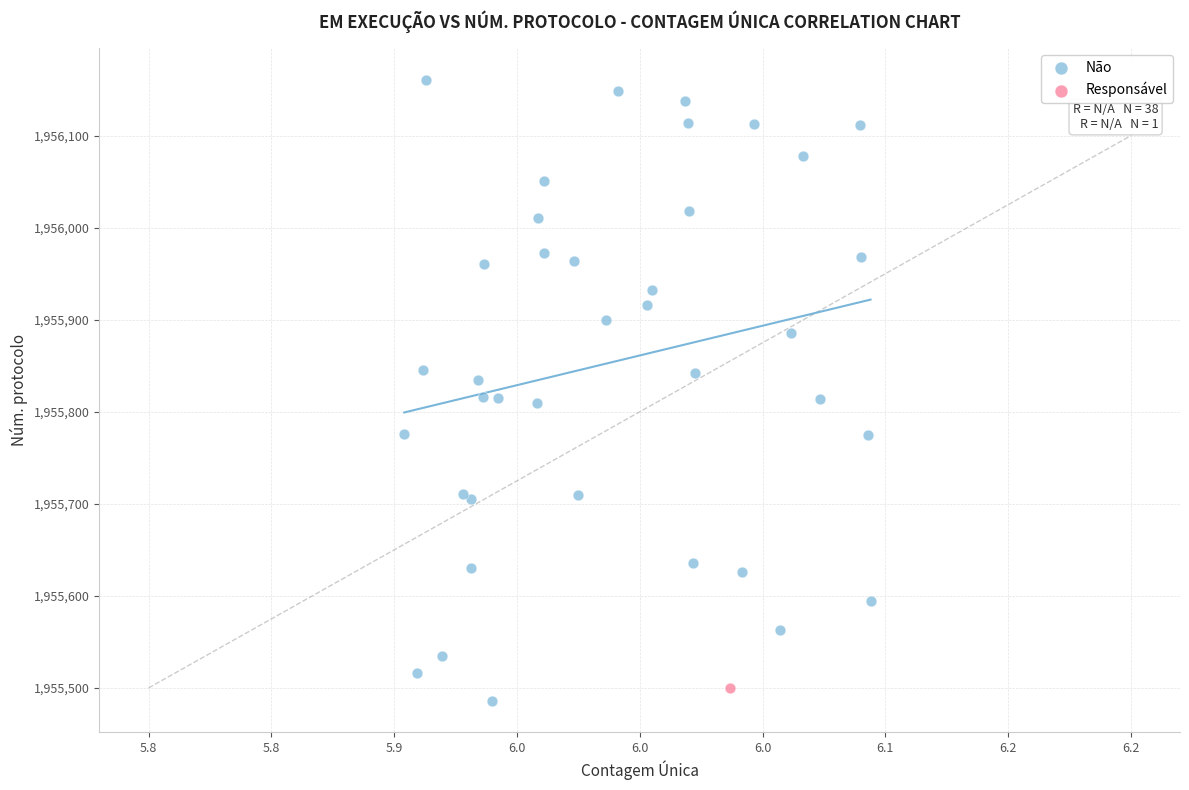

What are all the series names shown in the legend?

Não, Responsável